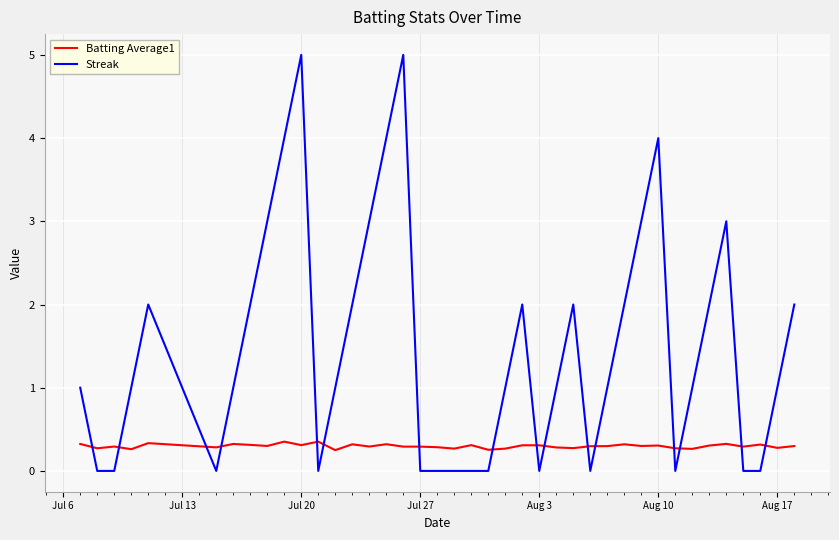

What is the difference between the maximum and minimum values in the Streak series?

5.0